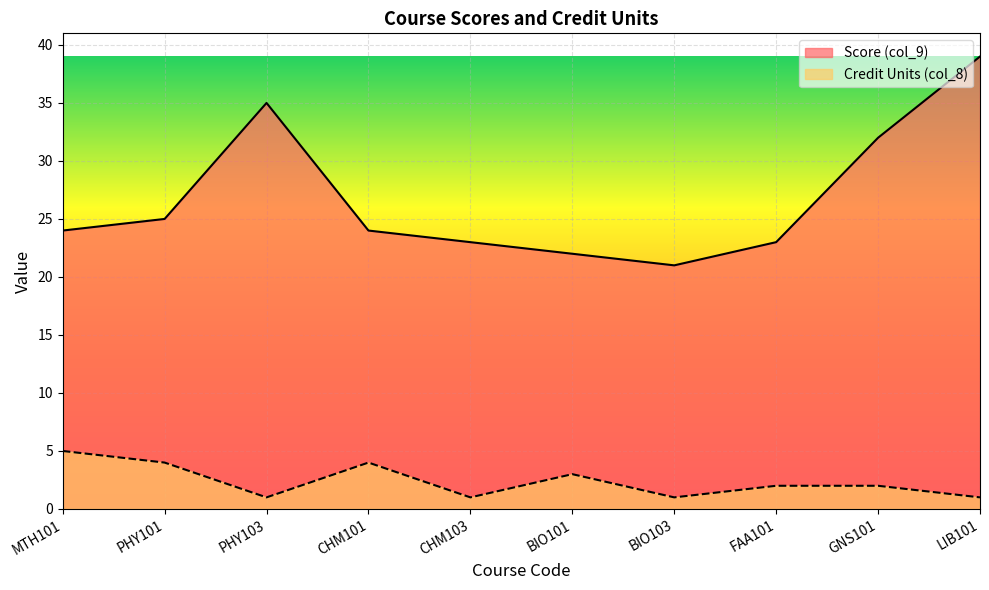

How many lines are shown in the chart?

2